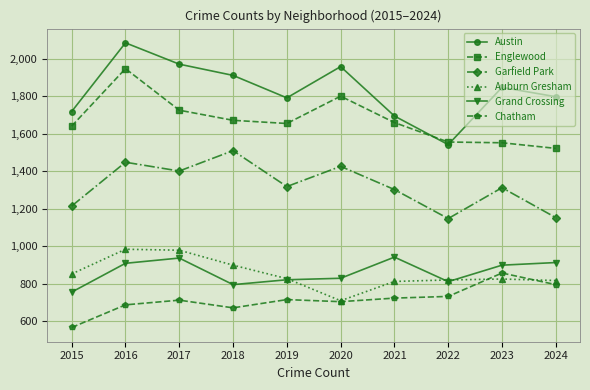

At which category does Austin reach its first local peak?

2016